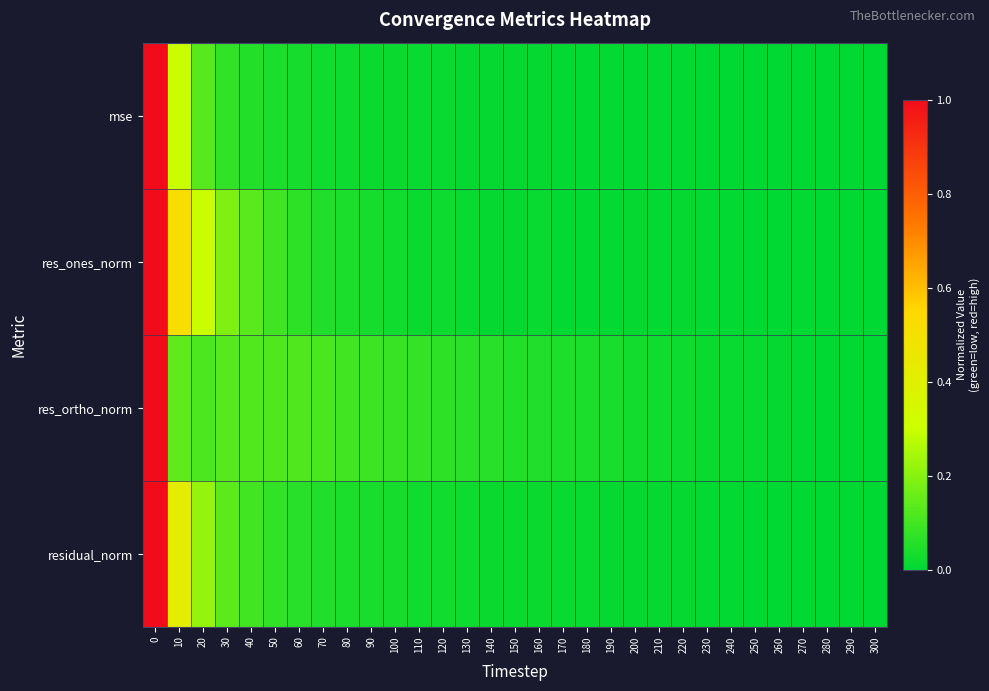

Between 280 and 260, which is larger?

260